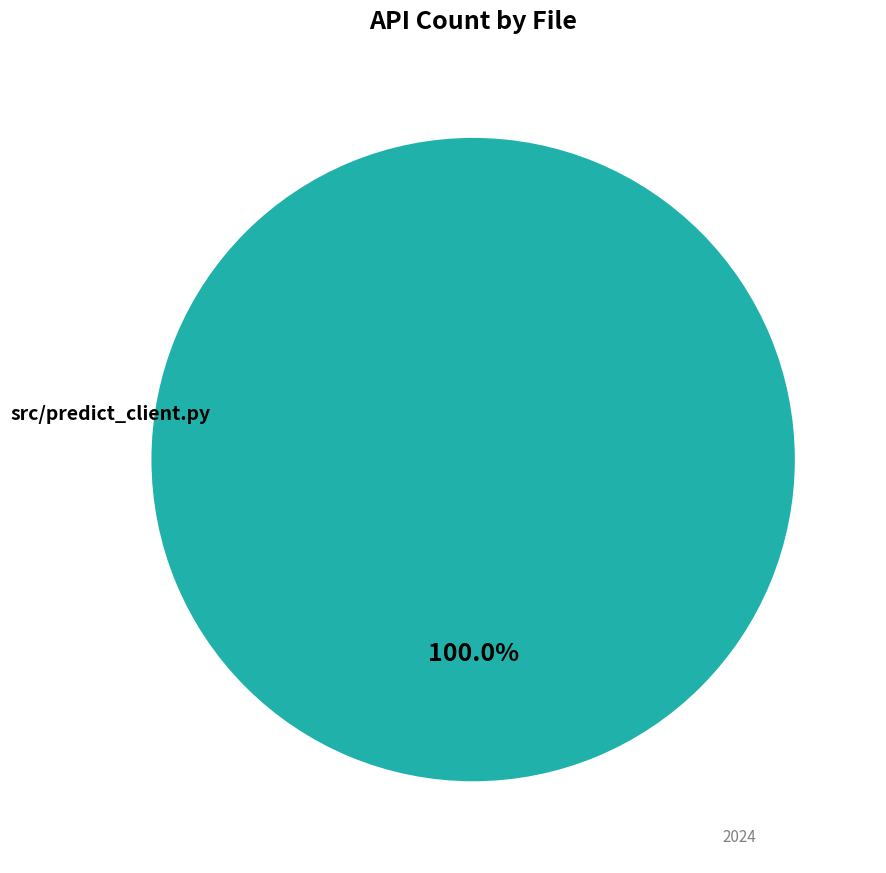

Is there any slice that represents more than half of the pie?

Yes